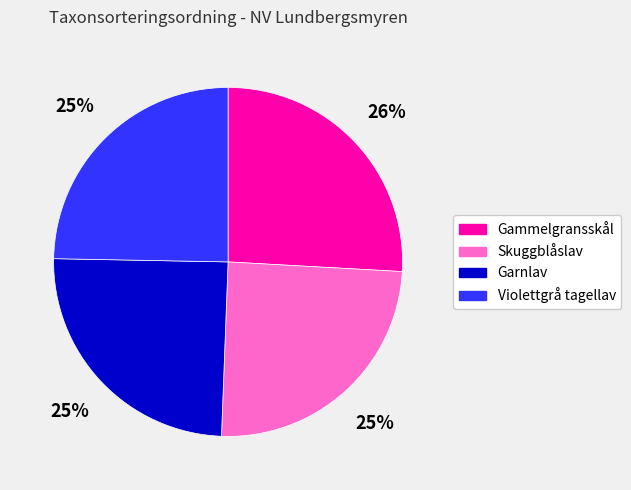

Which slice is the largest?

Gammelgransskål